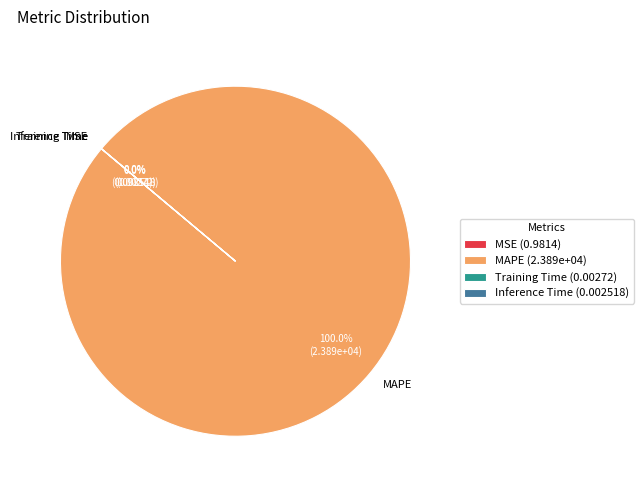

Does any single category account for the majority?

Yes